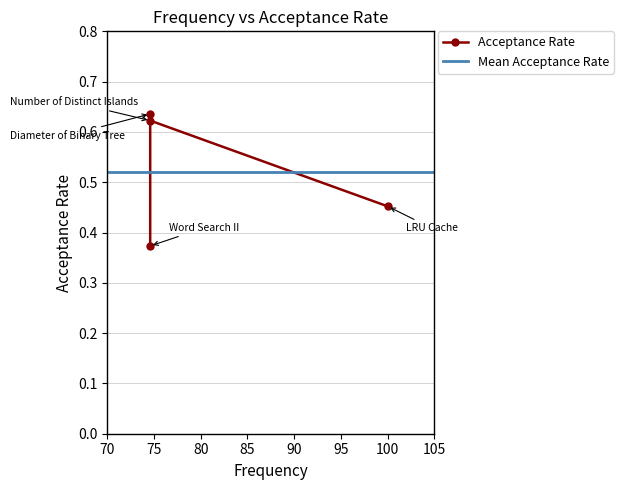

True or false: the data shows 0.5 at 100.

True